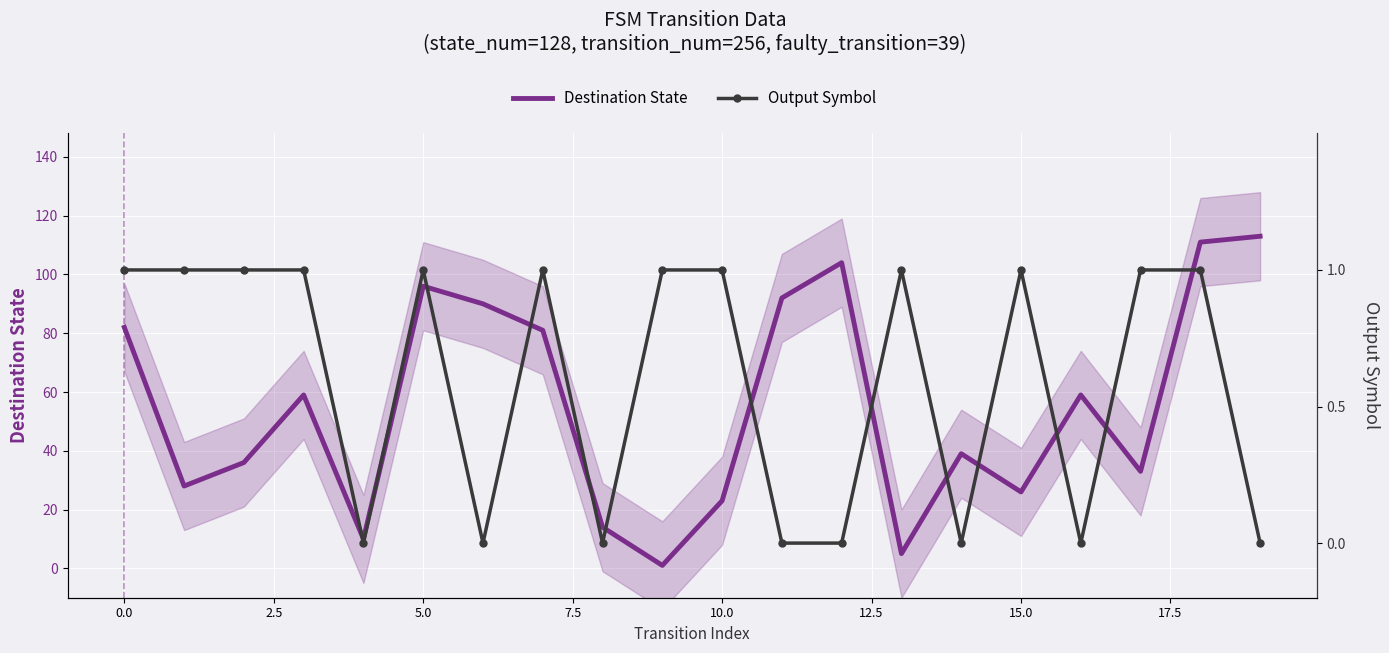

At which category is the sum across all series the highest?

19